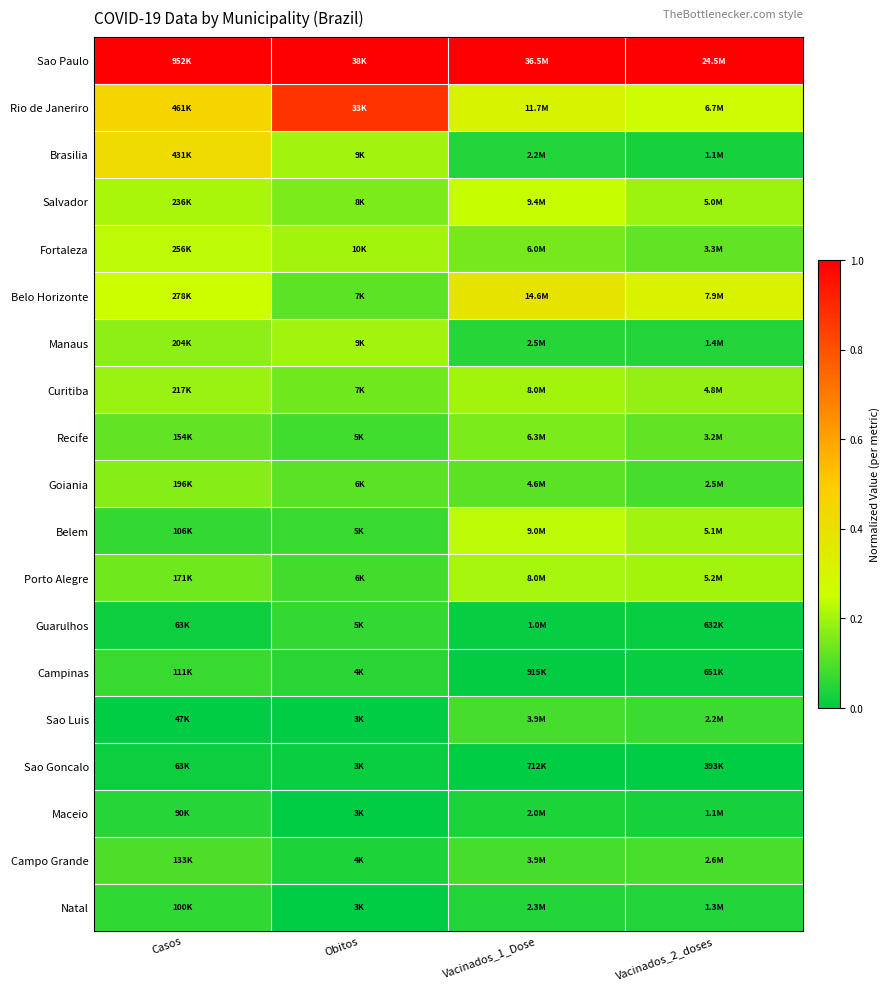

Reading left to right, transcribe all the data shown in this chart.

Sao Paulo: Casos=1.0	Obitos=1.0	Vacinados_1_Dose=1.0	Vacinados_2_doses=1.0
Rio de Janeriro: Casos=0.5	Obitos=0.9	Vacinados_1_Dose=0.3	Vacinados_2_doses=0.3
Brasilia: Casos=0.4	Obitos=0.2	Vacinados_1_Dose=0.0	Vacinados_2_doses=0.0
Salvador: Casos=0.2	Obitos=0.2	Vacinados_1_Dose=0.2	Vacinados_2_doses=0.2
Fortaleza: Casos=0.2	Obitos=0.2	Vacinados_1_Dose=0.1	Vacinados_2_doses=0.1
Belo Horizonte: Casos=0.3	Obitos=0.1	Vacinados_1_Dose=0.4	Vacinados_2_doses=0.3
Manaus: Casos=0.2	Obitos=0.2	Vacinados_1_Dose=0.0	Vacinados_2_doses=0.0
Curitiba: Casos=0.2	Obitos=0.1	Vacinados_1_Dose=0.2	Vacinados_2_doses=0.2
Recife: Casos=0.1	Obitos=0.1	Vacinados_1_Dose=0.2	Vacinados_2_doses=0.1
Goiania: Casos=0.2	Obitos=0.1	Vacinados_1_Dose=0.1	Vacinados_2_doses=0.1
Belem: Casos=0.1	Obitos=0.1	Vacinados_1_Dose=0.2	Vacinados_2_doses=0.2
Porto Alegre: Casos=0.1	Obitos=0.1	Vacinados_1_Dose=0.2	Vacinados_2_doses=0.2
Guarulhos: Casos=0.0	Obitos=0.1	Vacinados_1_Dose=0.0	Vacinados_2_doses=0.0
Campinas: Casos=0.1	Obitos=0.1	Vacinados_1_Dose=0.0	Vacinados_2_doses=0.0
Sao Luis: Casos=0.0	Obitos=0.0	Vacinados_1_Dose=0.1	Vacinados_2_doses=0.1
Sao Goncalo: Casos=0.0	Obitos=0.0	Vacinados_1_Dose=0.0	Vacinados_2_doses=0.0
Maceio: Casos=0.0	Obitos=0.0	Vacinados_1_Dose=0.0	Vacinados_2_doses=0.0
Campo Grande: Casos=0.1	Obitos=0.0	Vacinados_1_Dose=0.1	Vacinados_2_doses=0.1
Natal: Casos=0.1	Obitos=0.0	Vacinados_1_Dose=0.0	Vacinados_2_doses=0.0